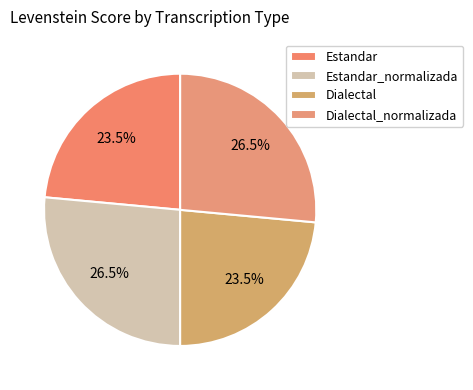

To the nearest percent, what percentage of the pie is Estandar_normalizada?

26%